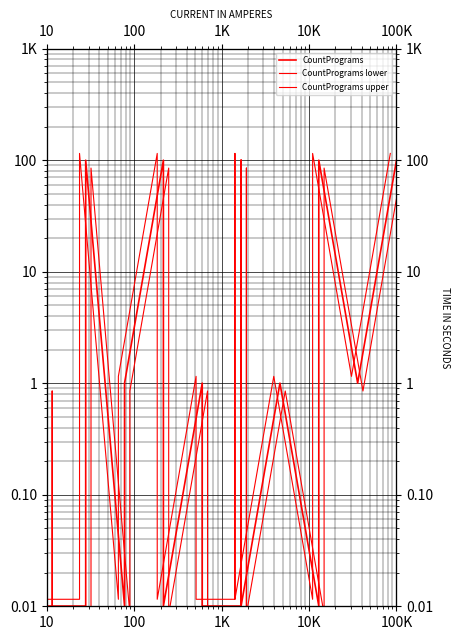

Is this an area chart (filled region under the line)?

No